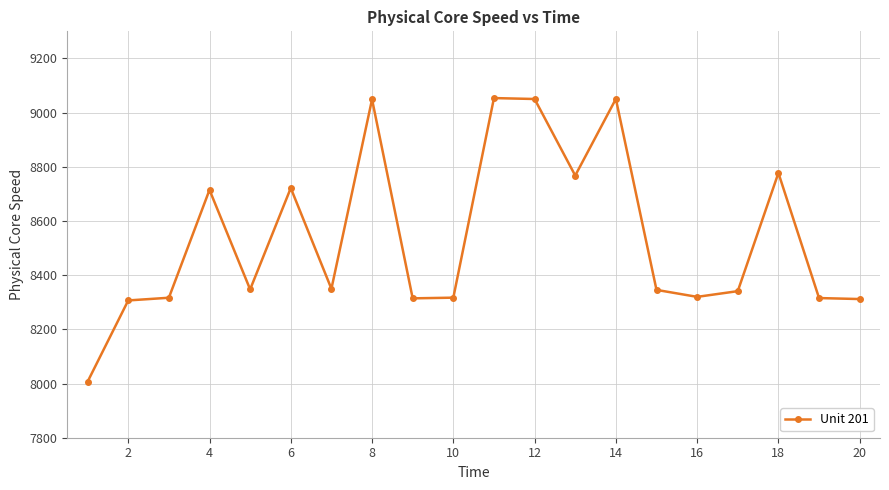

True or false: there are more than 2 points higher than both neighbors.

True